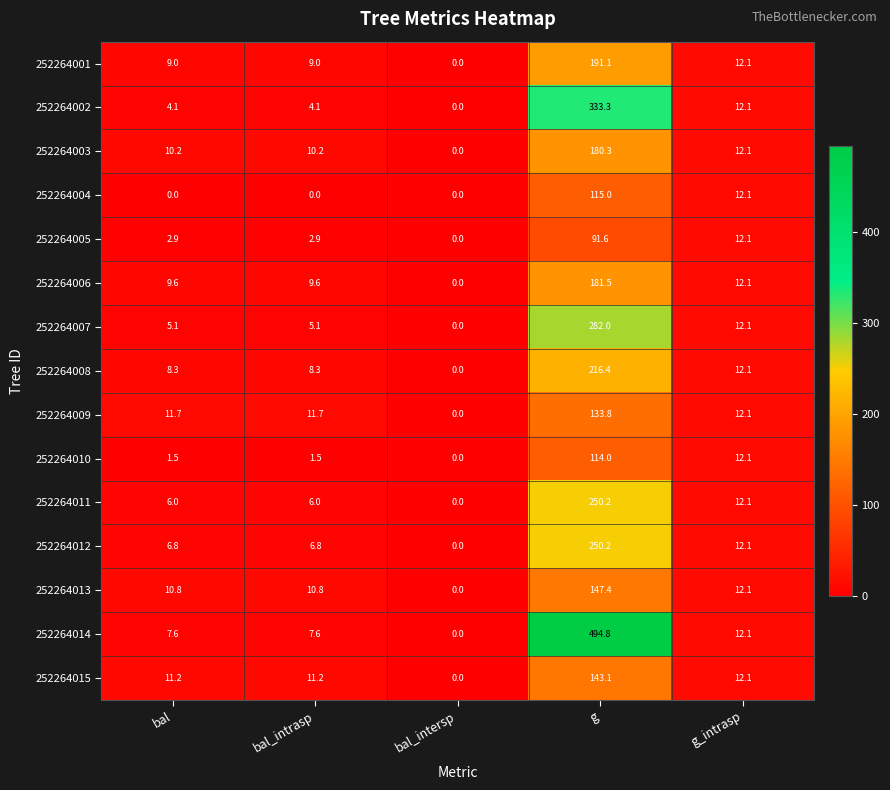

What is the approximate value of 252264001 at g_intrasp?

12.1